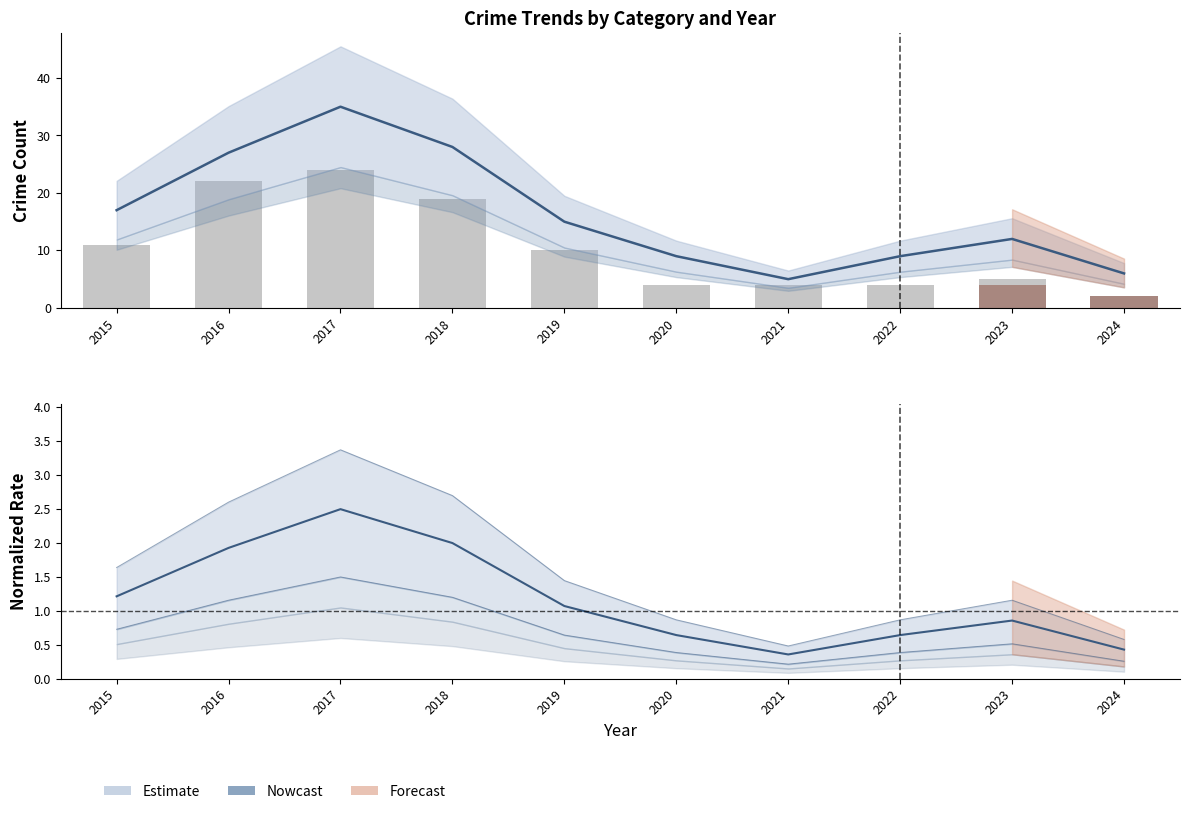

Which series has the largest total across all categories?

Theft